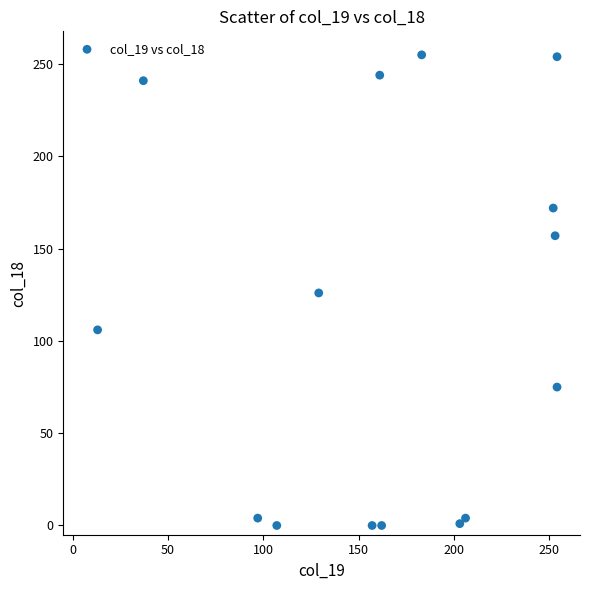

What is the range of Y values (max minus min)?

255